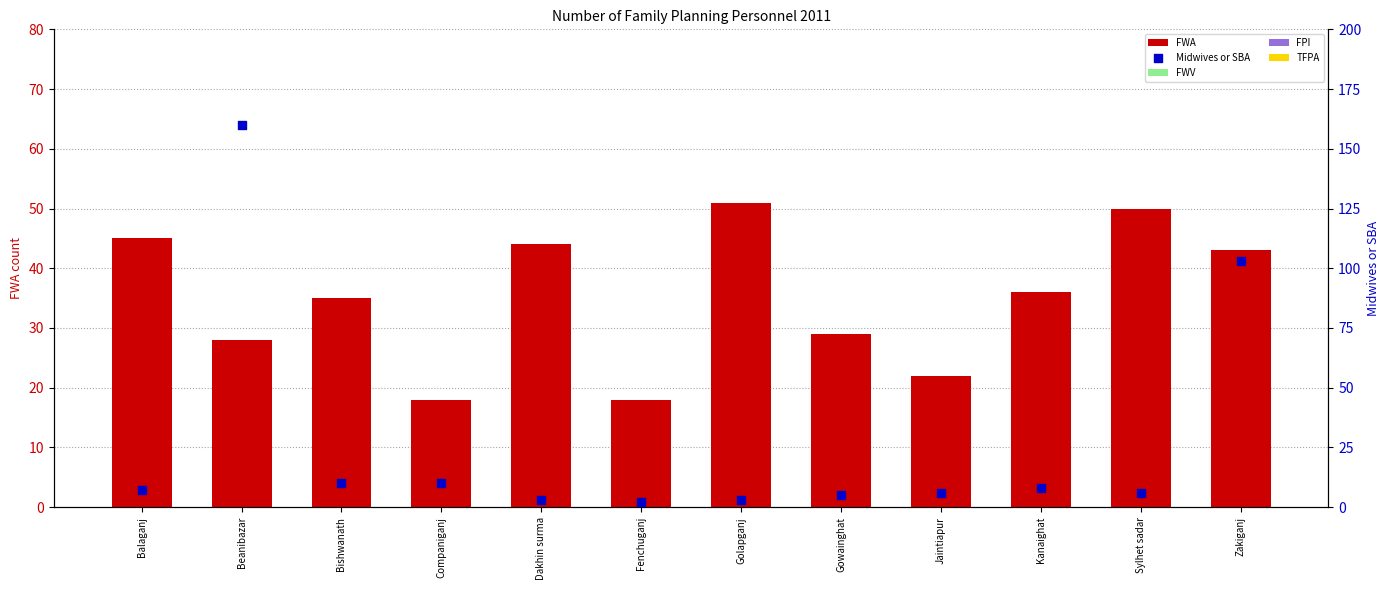

Which series has the widest spread of Y values?

Midwives or SBA